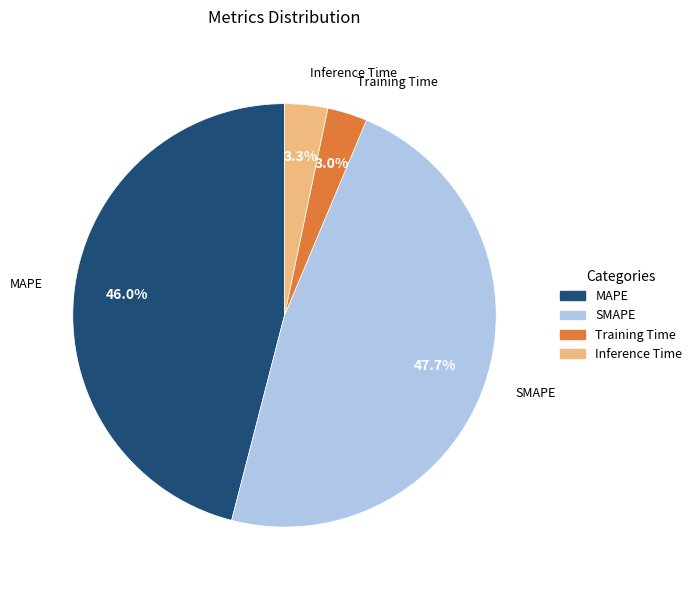

Count the number of slices in the pie.

4